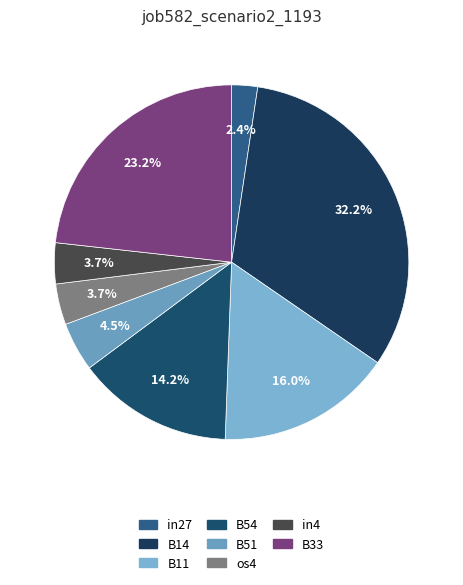

Which category has the smallest portion of the pie?

in27